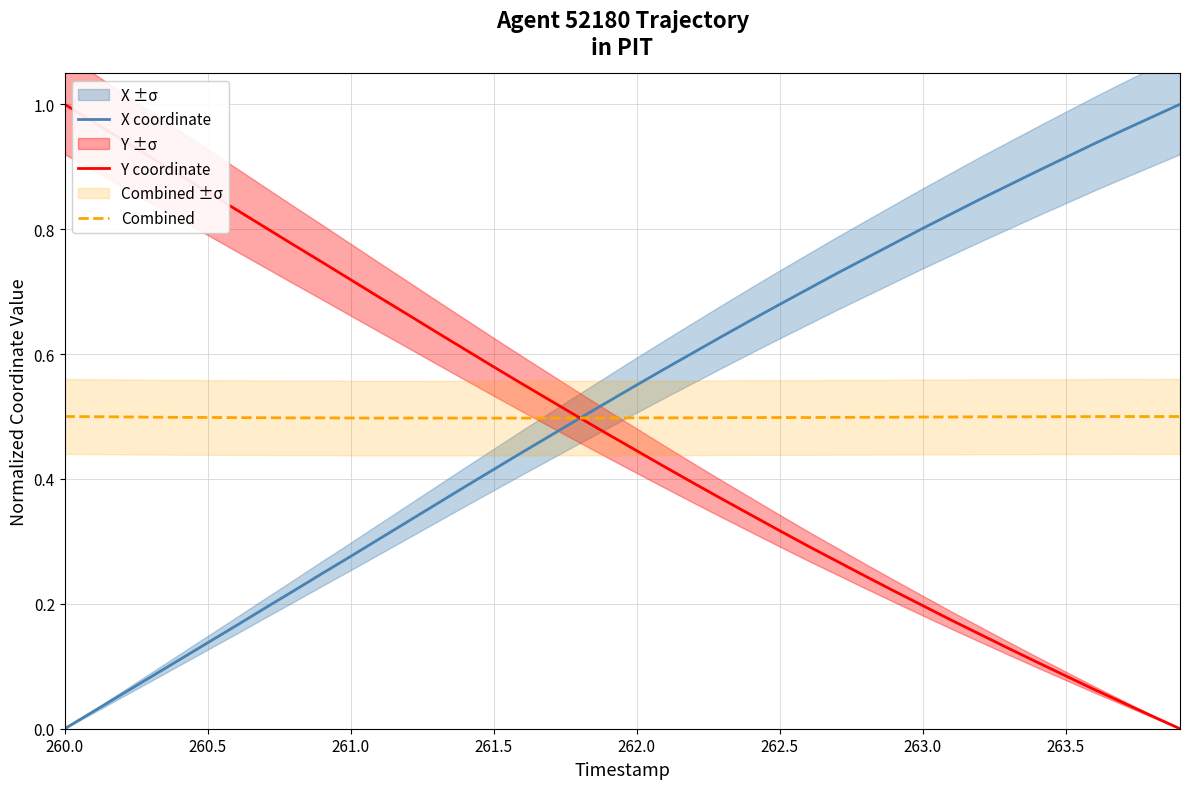

What is the value of the X coordinate point at the 7th from the left?

0.2